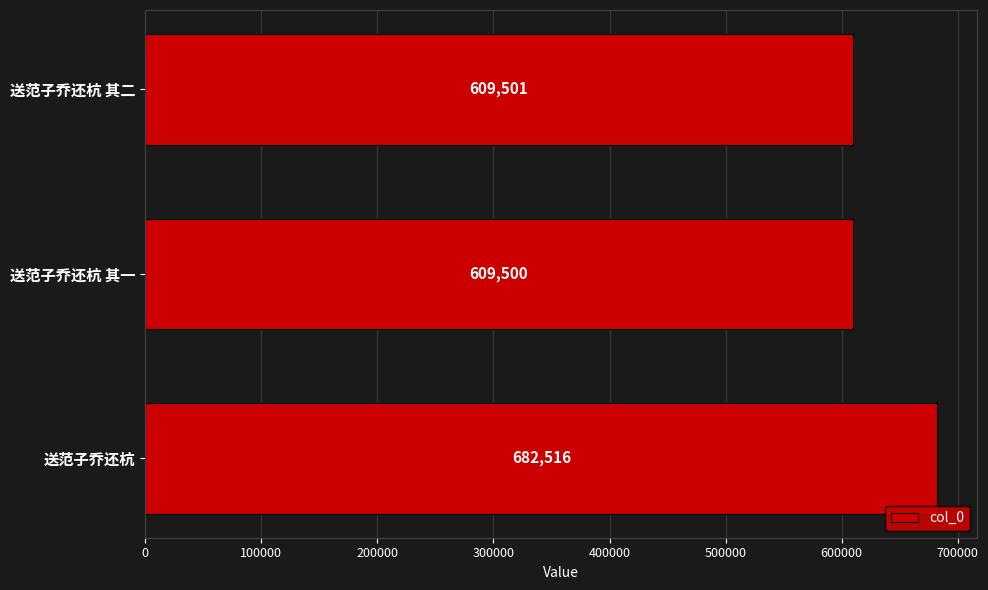

Rank the categories by value from lowest to highest.

送范子乔还杭 其一, 送范子乔还杭 其二, 送范子乔还杭